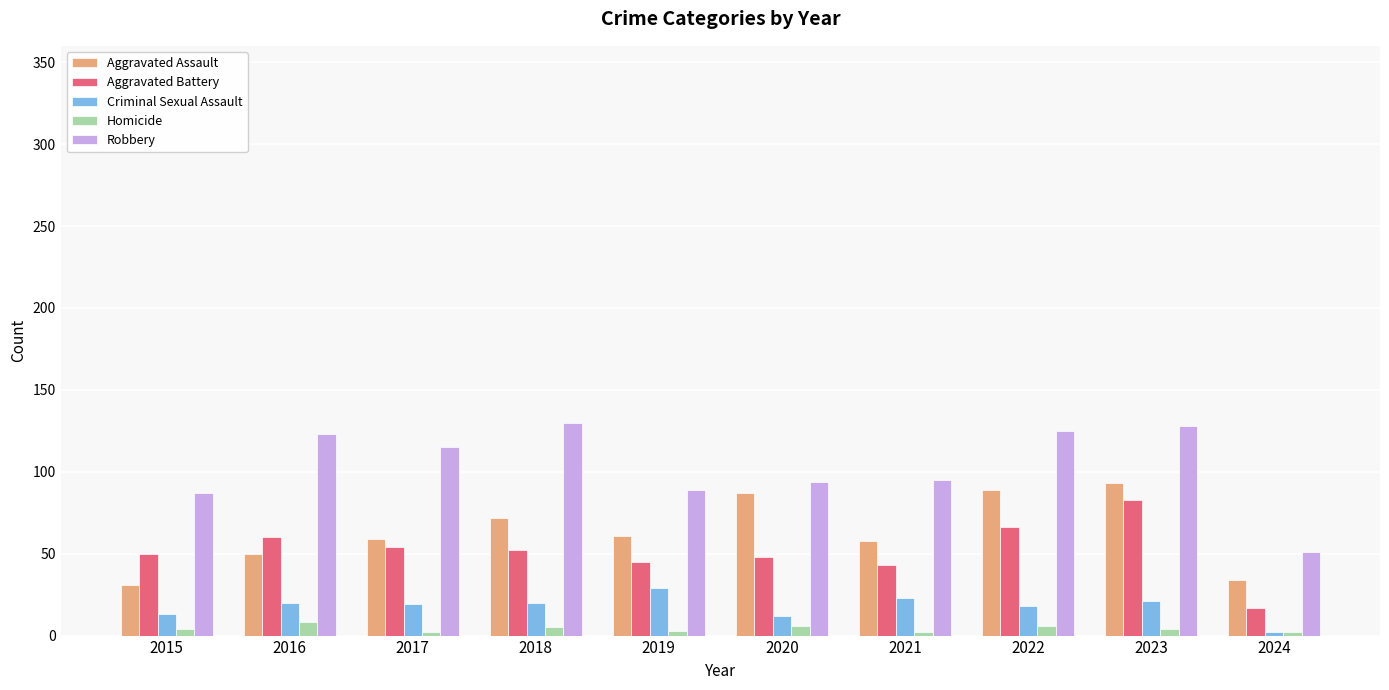

Where is Robbery nearest to the value 90?

2019